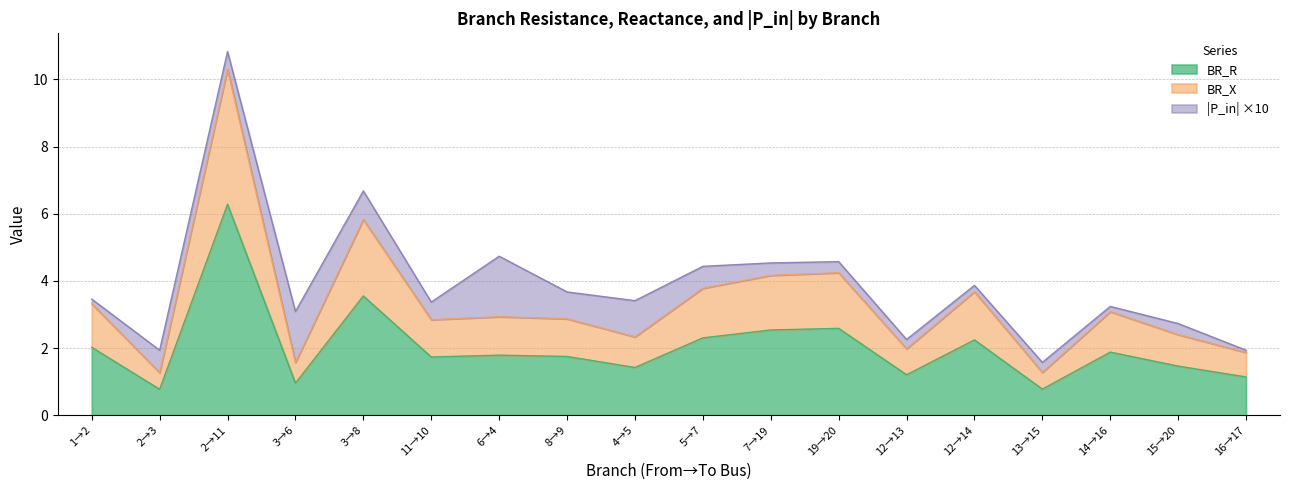

At which category is the sum across all series the highest?

2→11